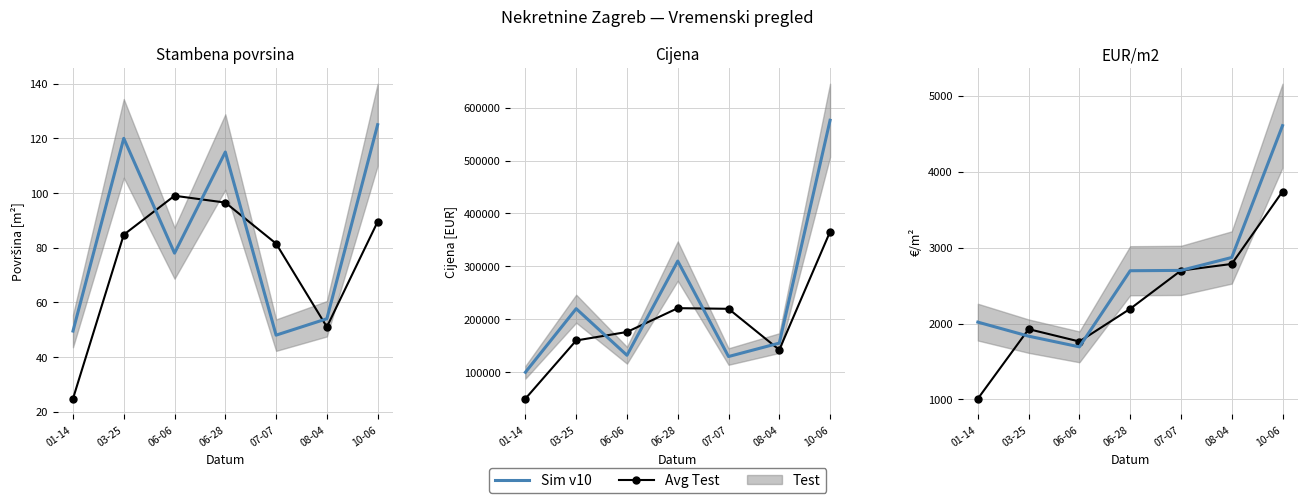

Reading right to left, what are all the values shown in this chart?

Avg Test: 3739.2	2785.2	2697.8	2194.0	1762.8	1925.8	1009.1
Sim v10: 4608.0	2870.4	2700.0	2695.7	1692.3	1833.3	2018.2